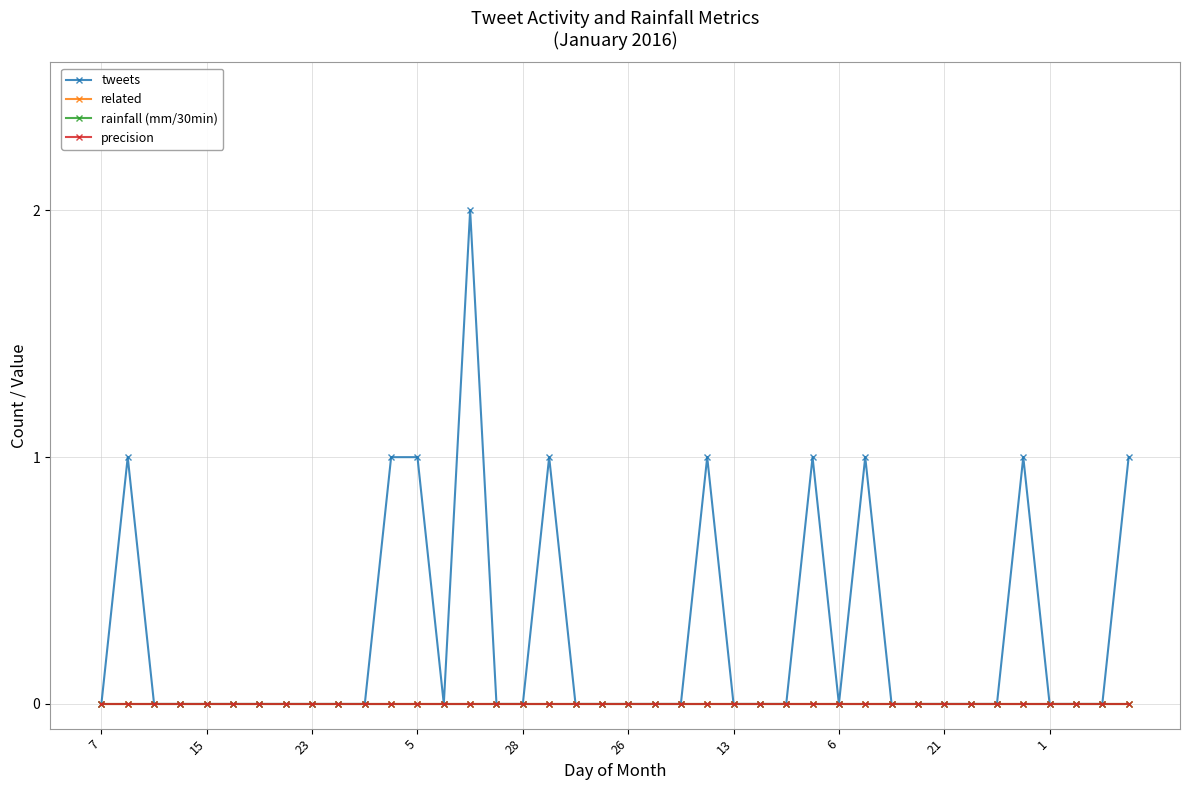

True or false: related and precision intersect in this chart.

False